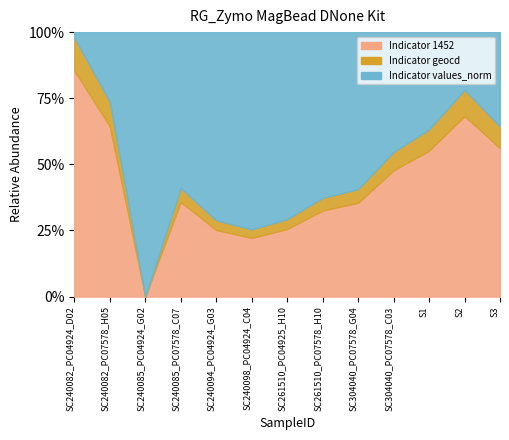

Is it true that Indicator 1452 equals 48 at 6?

False